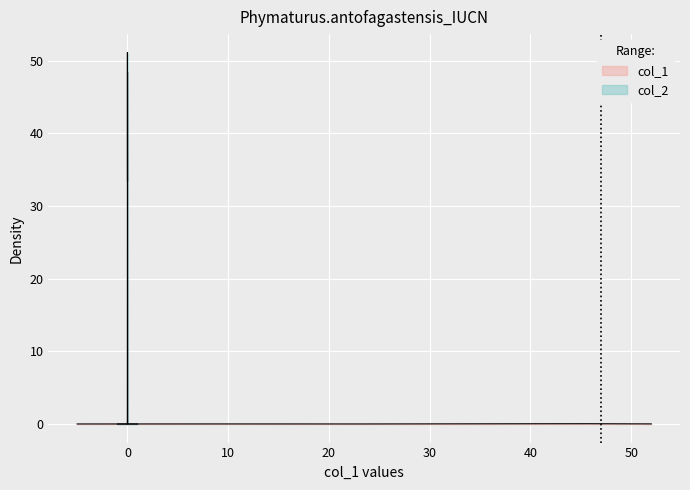

Where is col_1 nearest to the value 23?

8